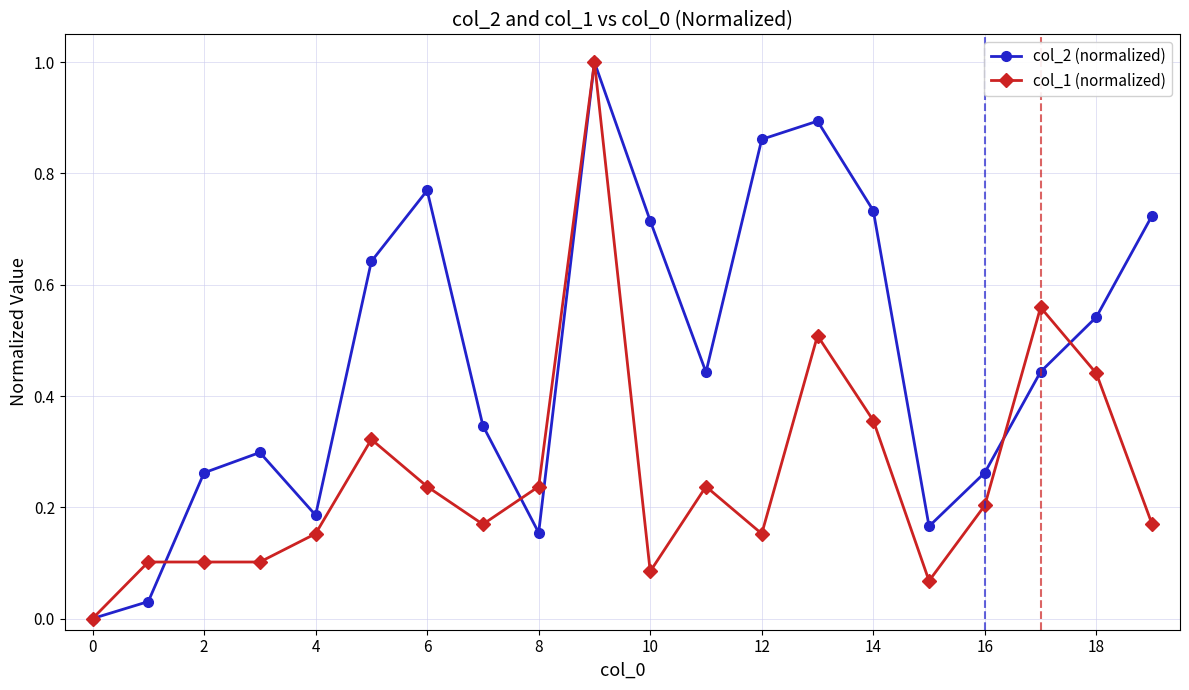

Which series has the largest total across all categories?

col_2 (normalized)